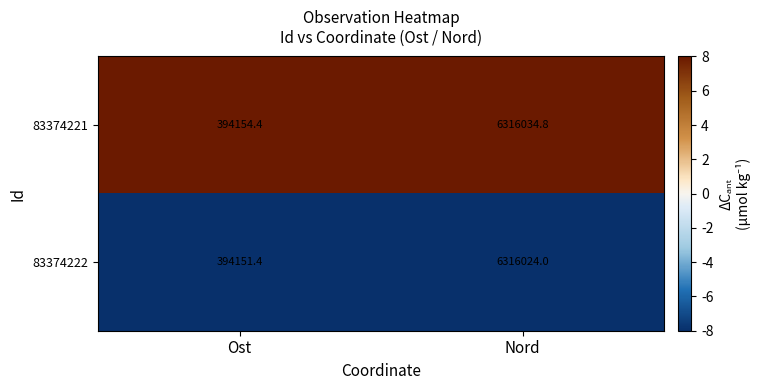

What is the difference between the maximum and minimum values in the 83374221 series?

5921880.4